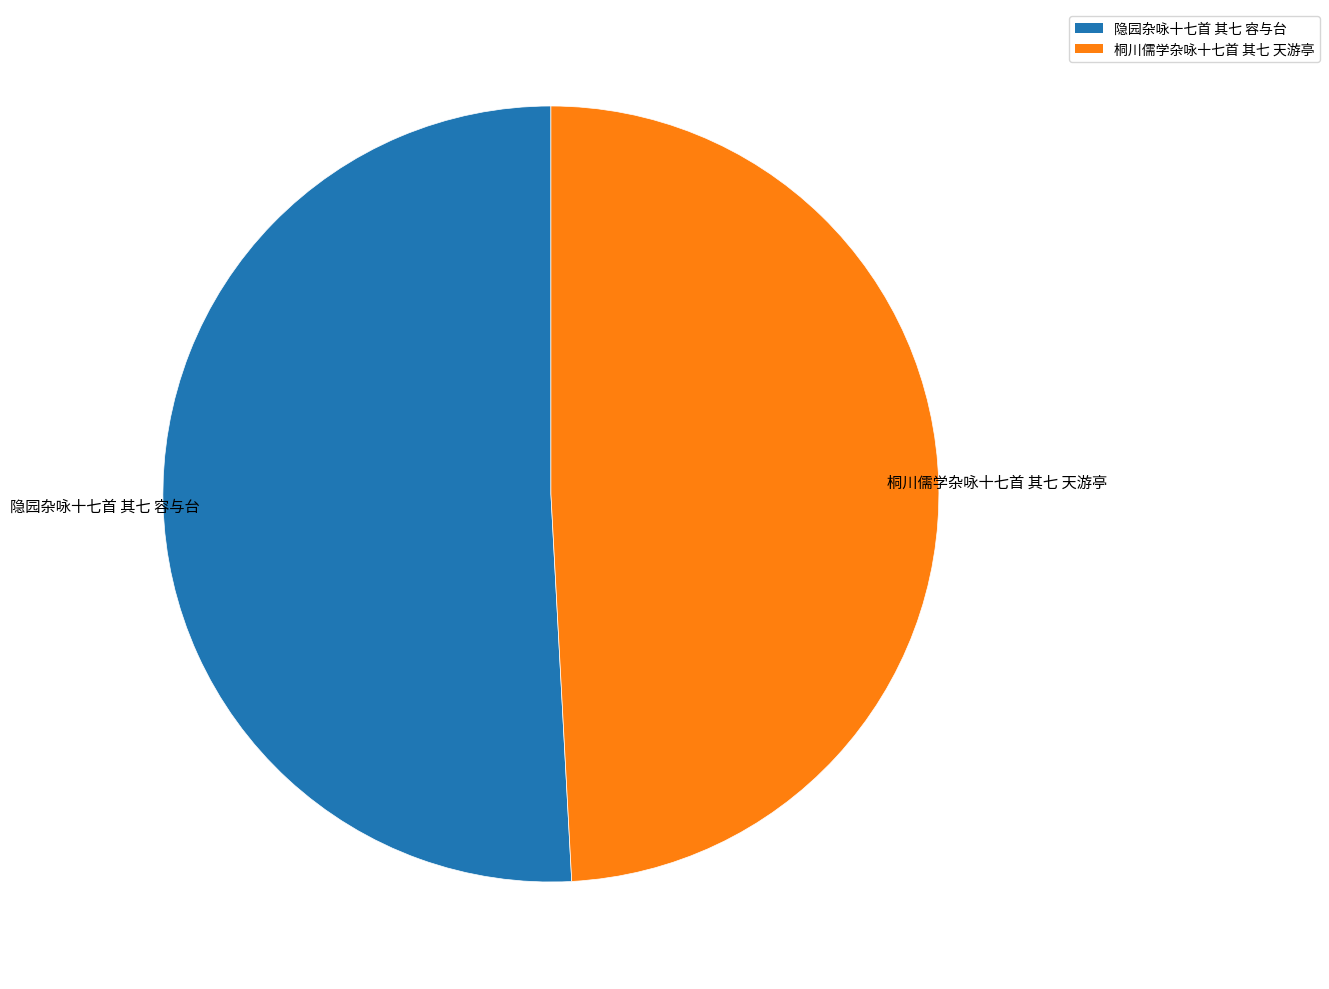

Between 桐川儒学杂咏十七首 其七 天游亭 and 隐园杂咏十七首 其七 容与台, which is larger?

隐园杂咏十七首 其七 容与台